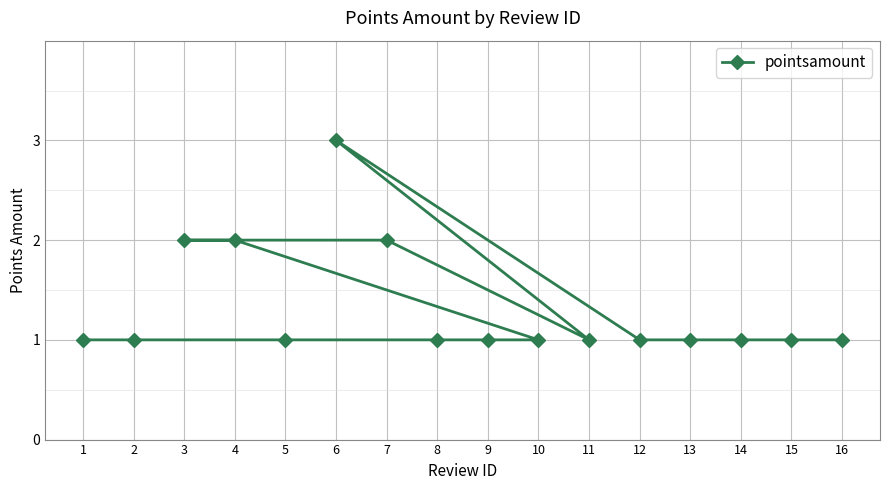

Between 4 and 13, which is larger?

4